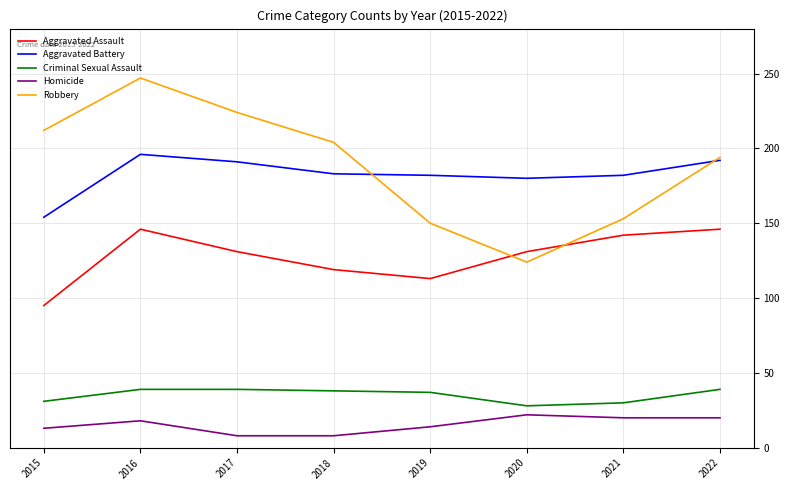

What is the smallest value displayed?

8